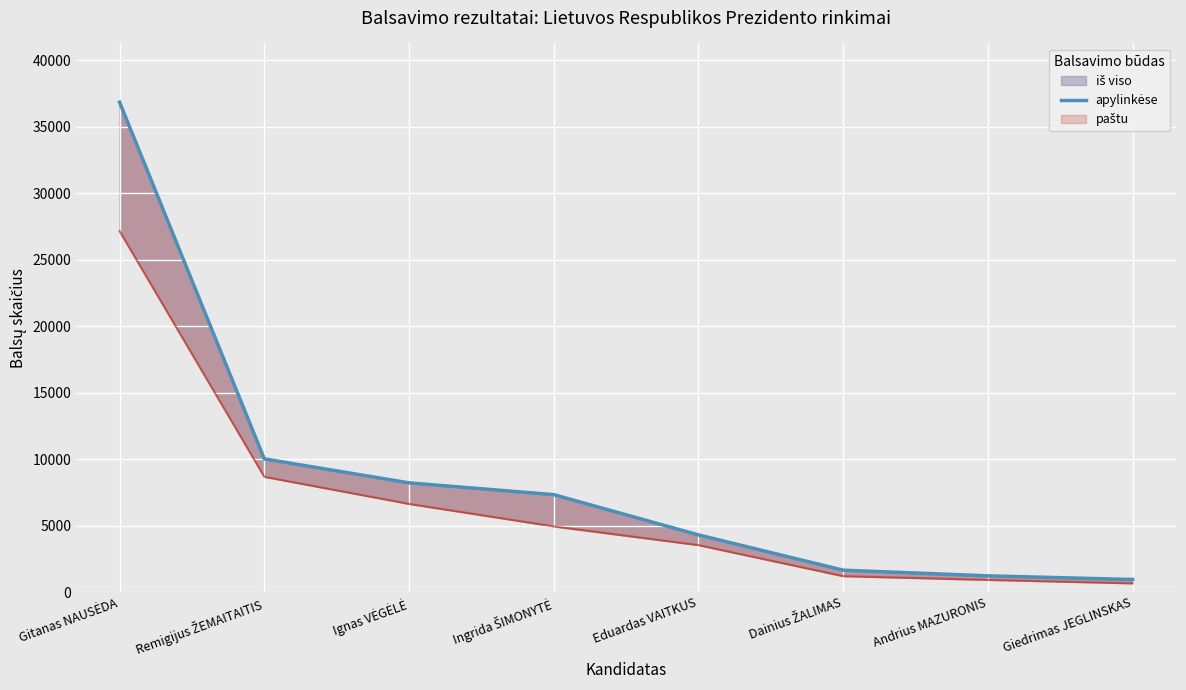

What is the smallest value displayed?

948